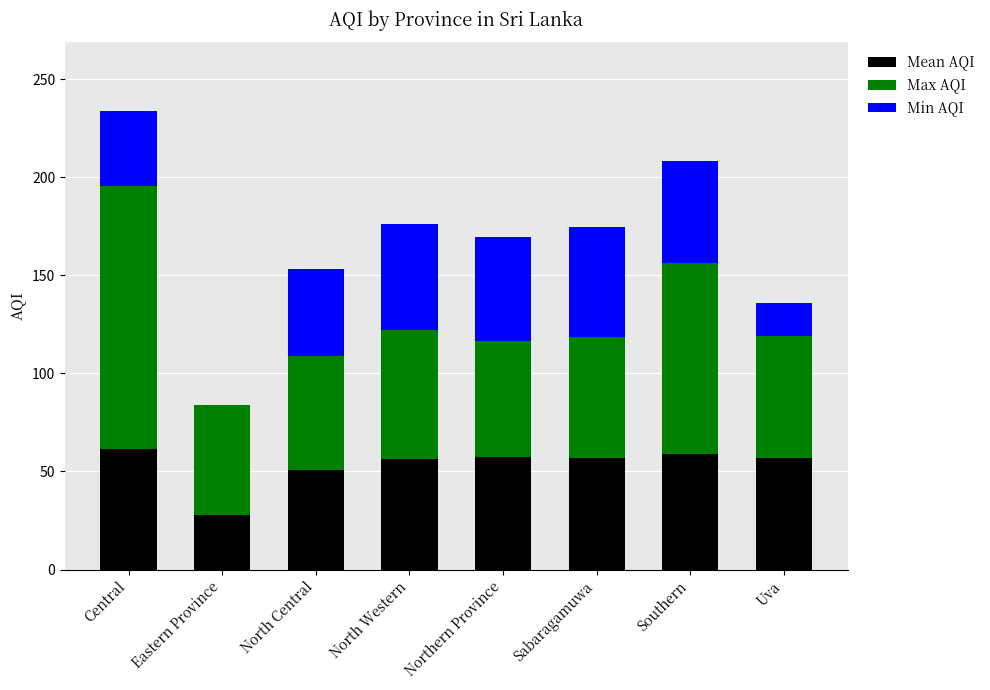

At which category is the sum across all series the highest?

Central